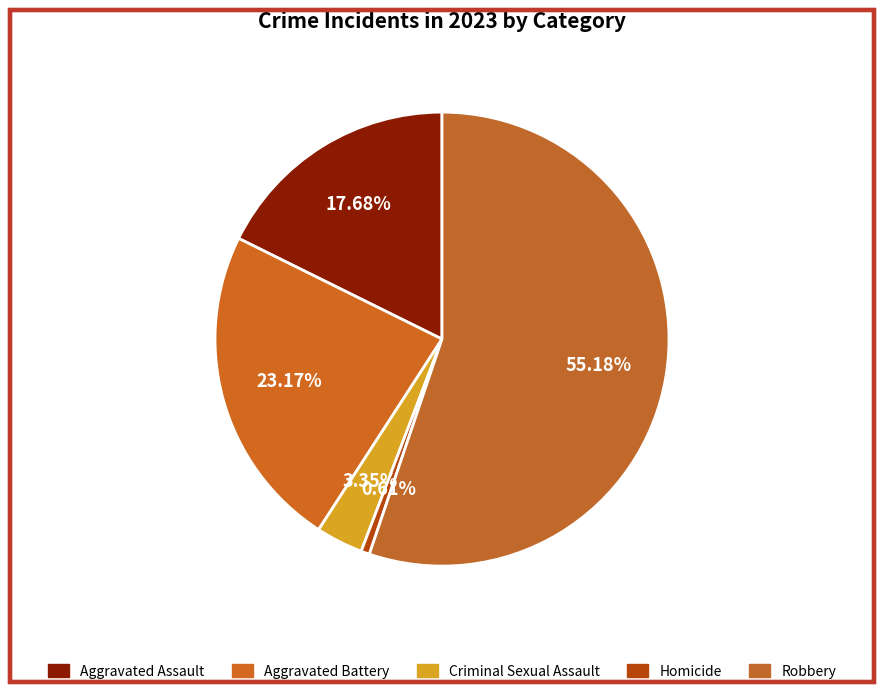

How many slices are in this pie chart?

5